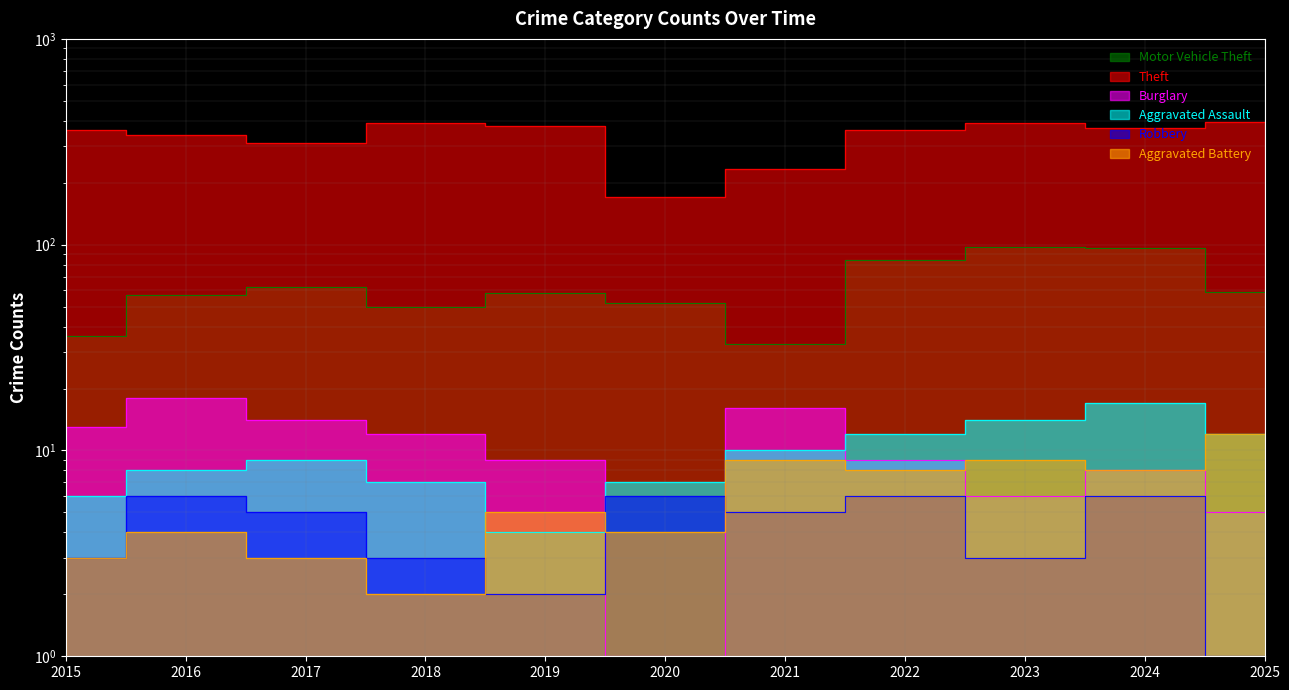

True or false: Theft has more than 2 interior local peaks.

False